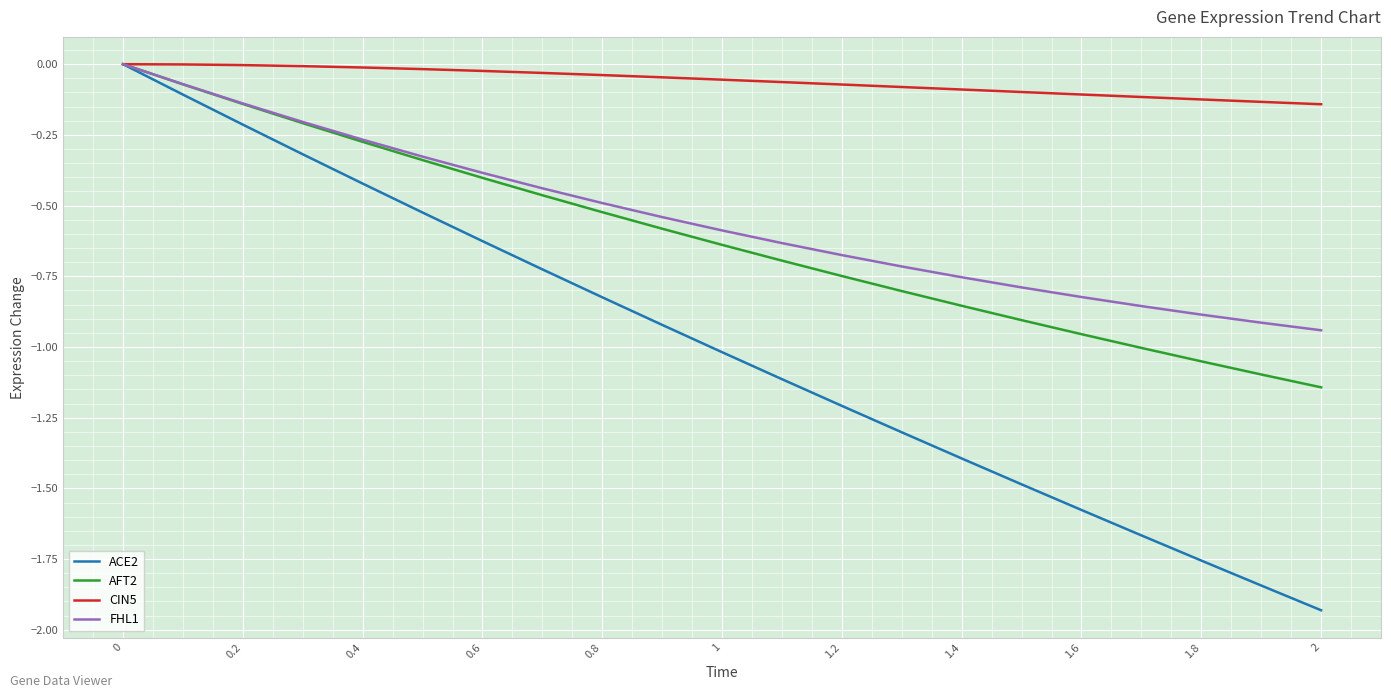

Which series has the largest range (max minus min)?

ACE2